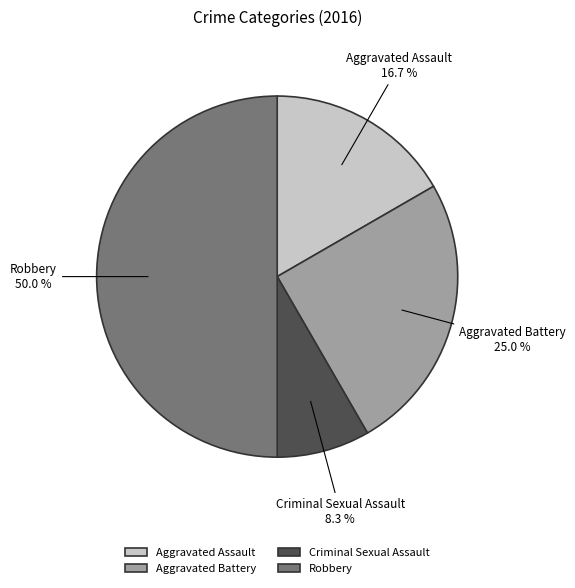

What percentage is the Aggravated Assault slice, to the nearest percent?

17%